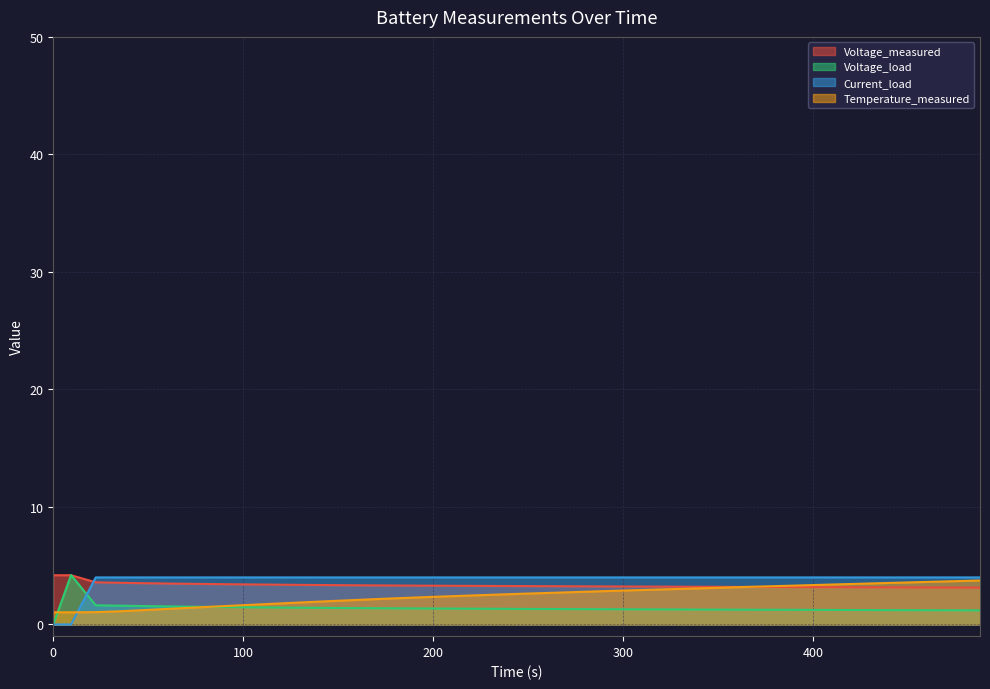

What is the greatest value displayed?

4.2